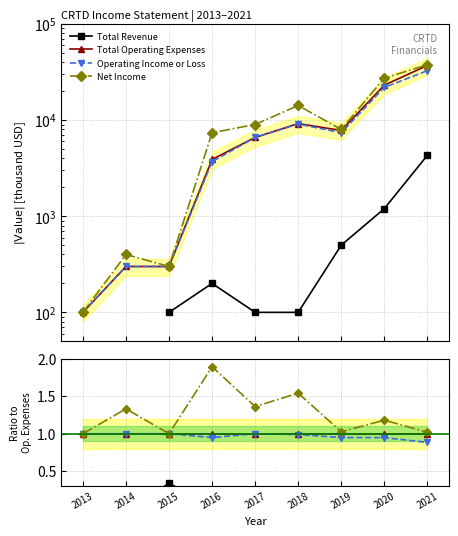

Which series has the largest total across all categories?

Net Income